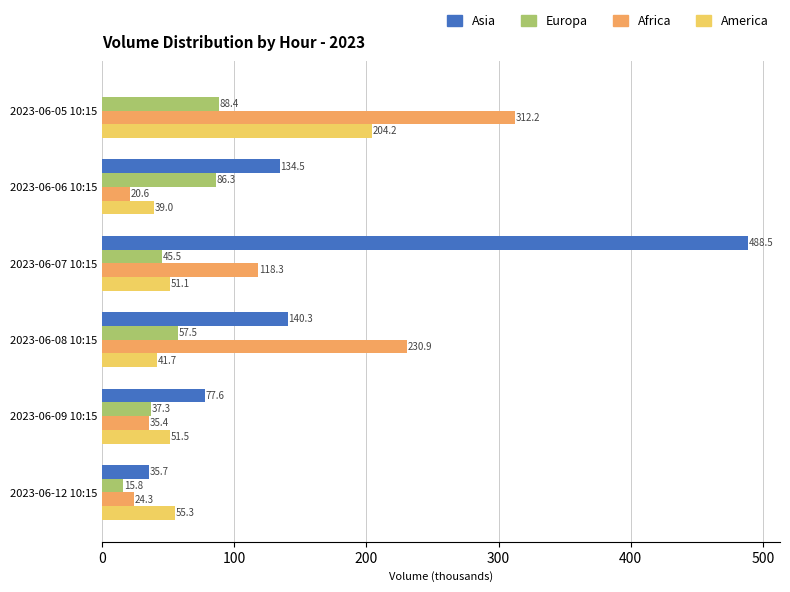

What is the sum of the Europa values at 2023-06-09 10:15 and 2023-06-07 10:15?

82.8